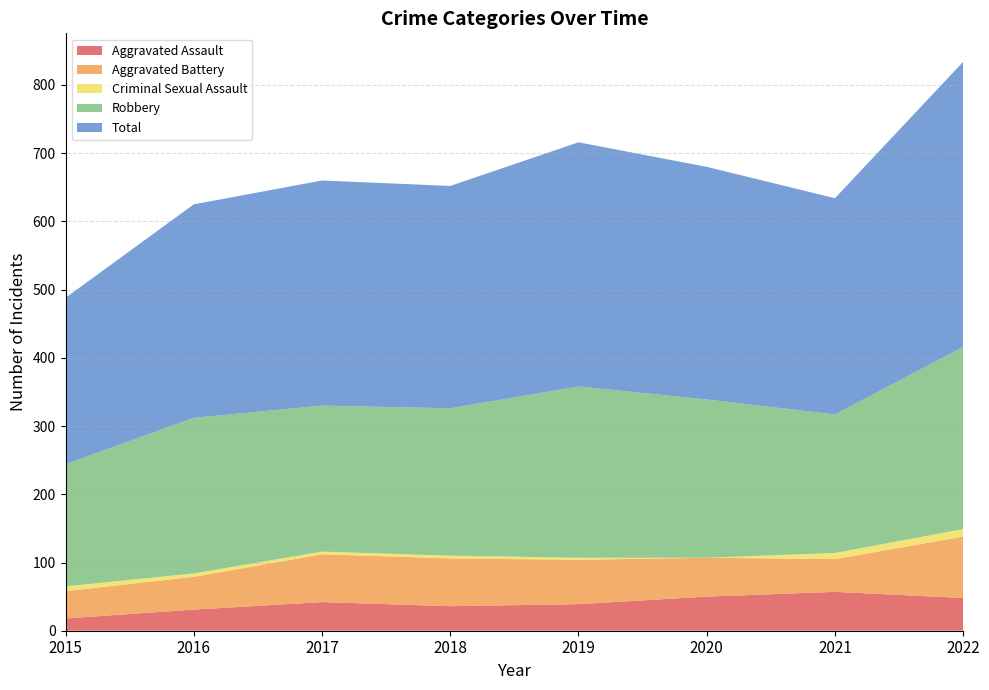

Reading left to right, extract all data points from this chart.

Aggravated Assault: 2015=18	2016=31	2017=42	2018=36	2019=39	2020=50	2021=57	2022=48
Aggravated Battery: 2015=40	2016=48	2017=70	2018=70	2019=65	2020=57	2021=48	2022=90
Criminal Sexual Assault: 2015=7	2016=5	2017=4	2018=4	2019=3	2020=0	2021=9	2022=11
Robbery: 2015=179	2016=228	2017=214	2018=216	2019=251	2020=232	2021=203	2022=267
Total: 2015=244	2016=313	2017=330	2018=326	2019=358	2020=341	2021=317	2022=418